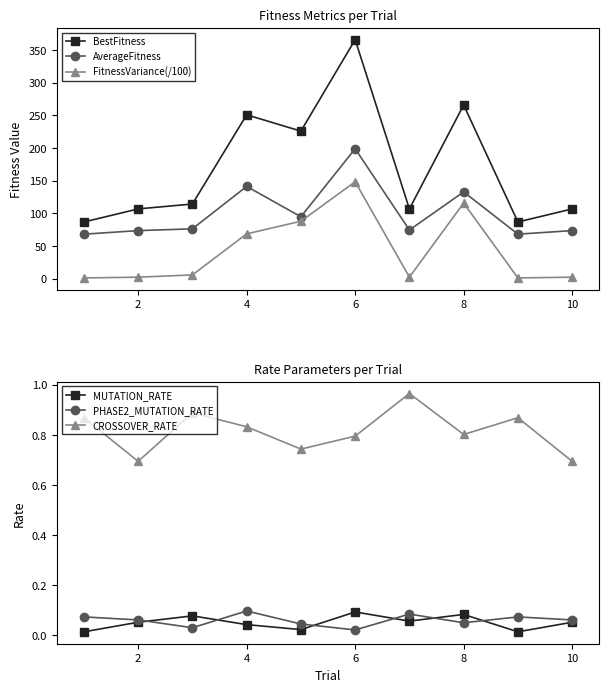

True or false: BestFitness and FitnessVariance(/100) cross at least once.

False